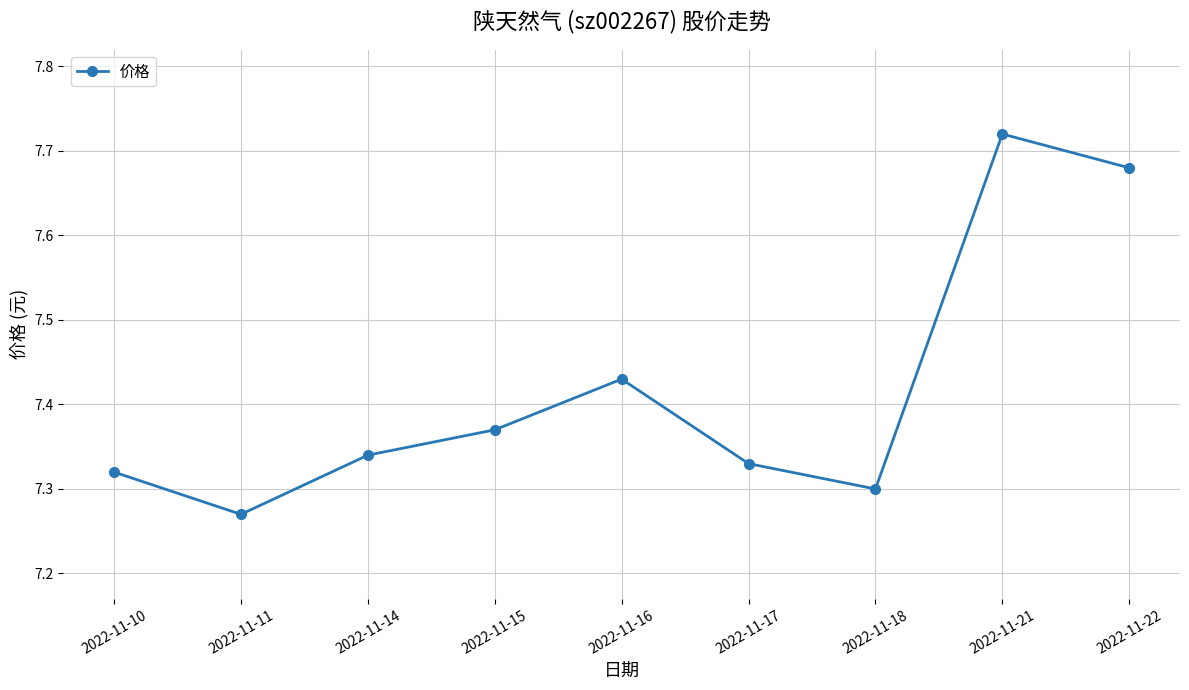

What is the difference between the values at 2022-11-22 and 2022-11-15?

0.3